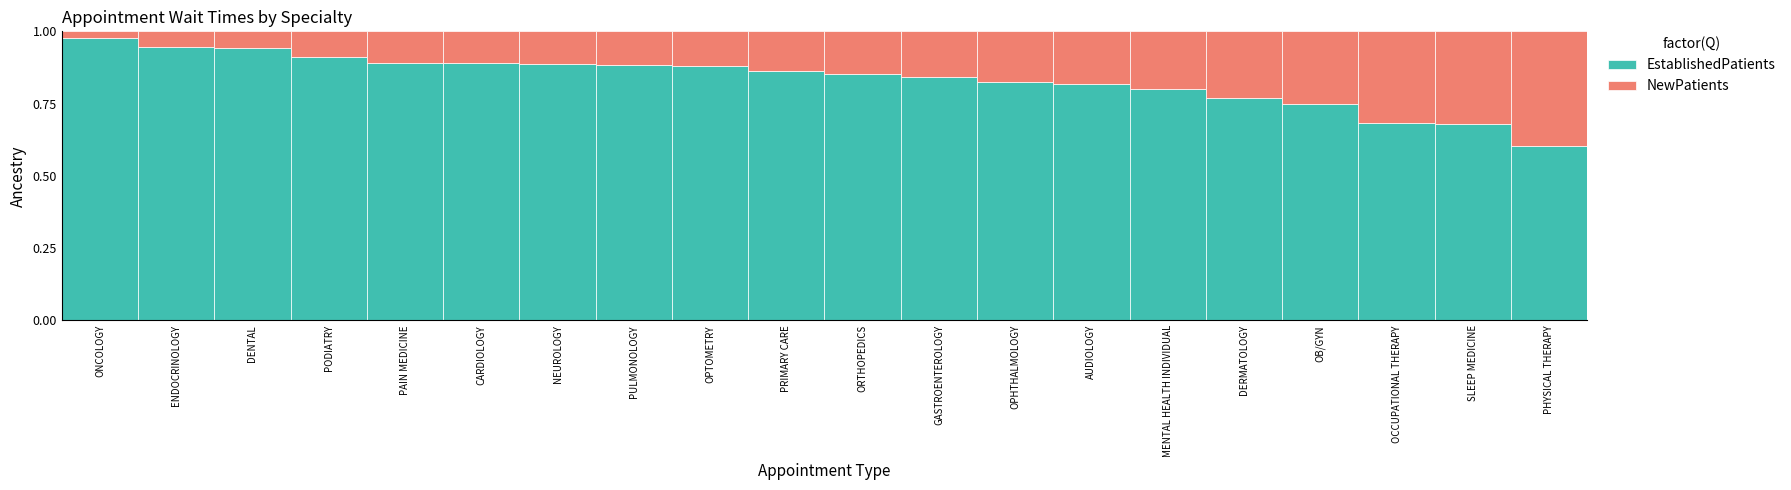

The EstablishedPatients series shows 0.9 at PULMONOLOGY. True or false?

True